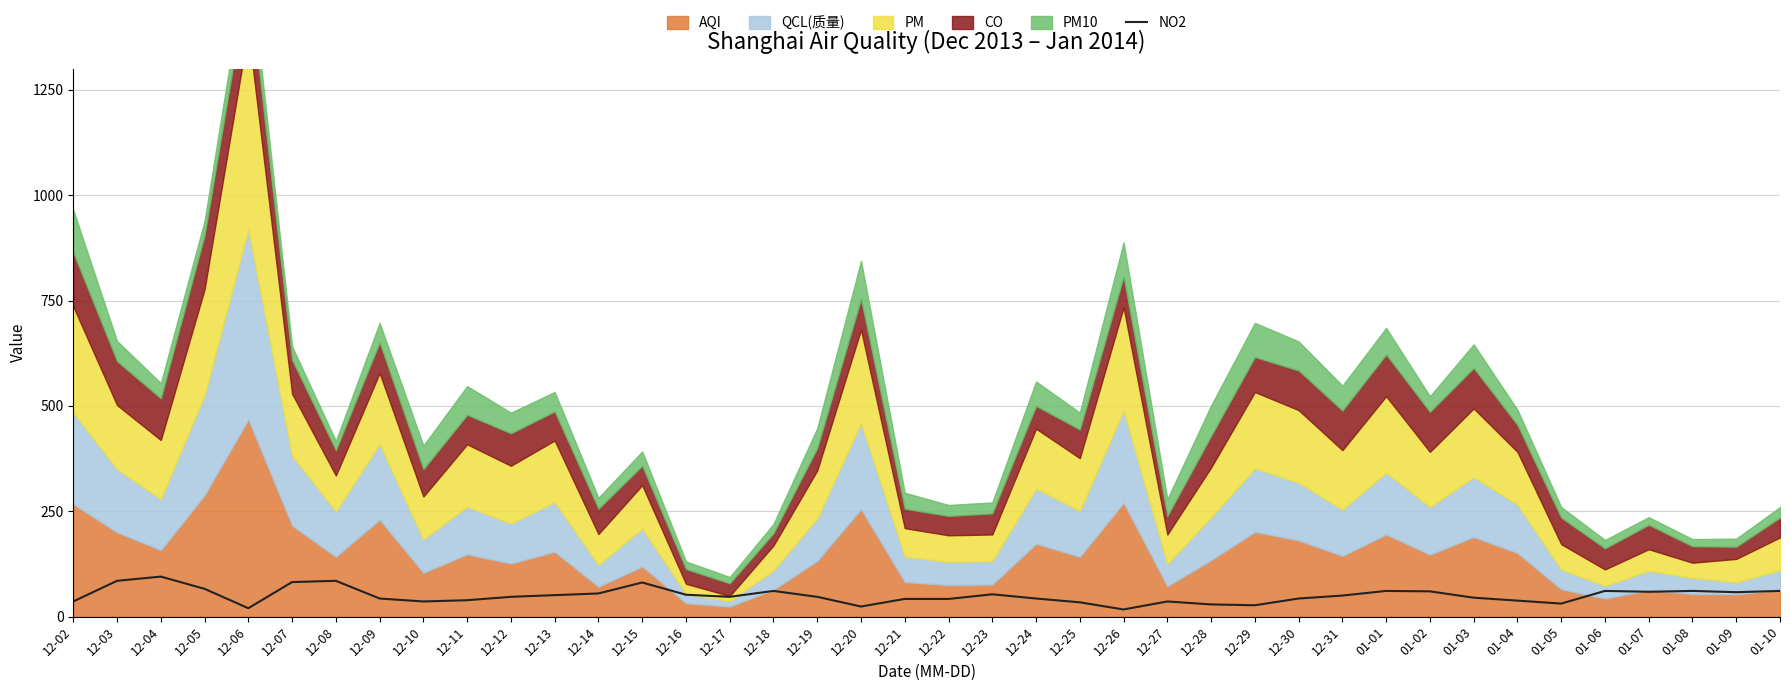

At which label is the value closest to 56?

12-14